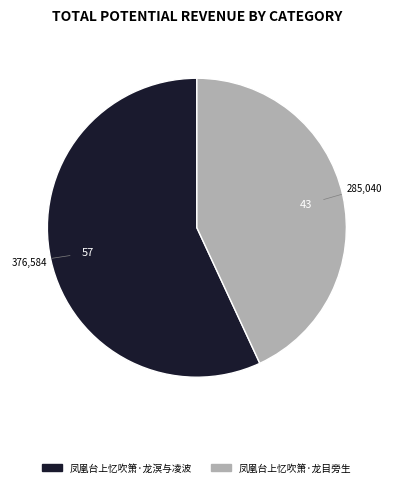

Combined, do 凤凰台上忆吹箫·龙目旁生 and 凤凰台上忆吹箫·龙溟与凌波 account for over 50%?

Yes